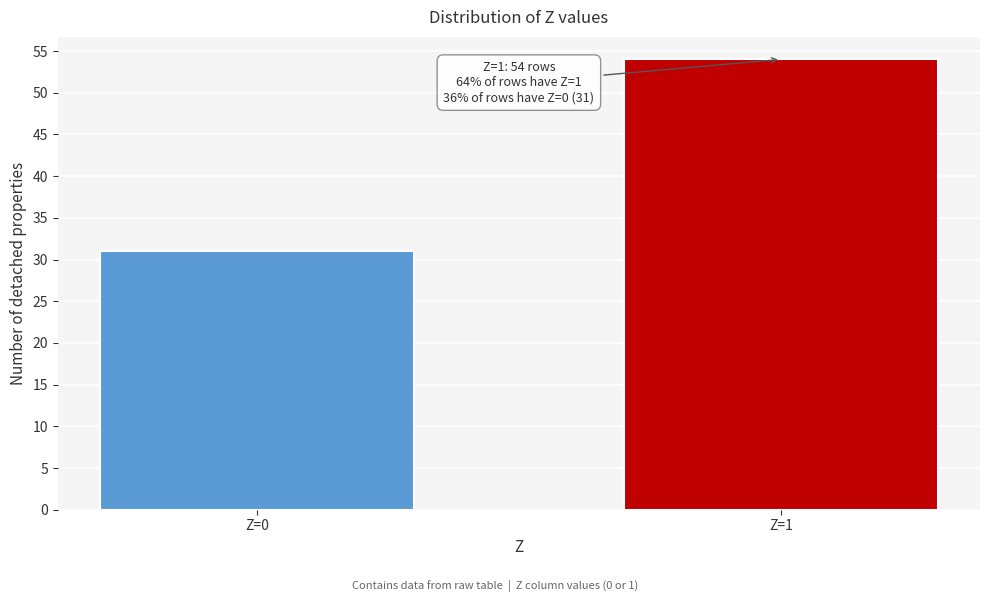

Reading left to right, what are all the values shown in this chart?

Z=0=31	Z=1=54